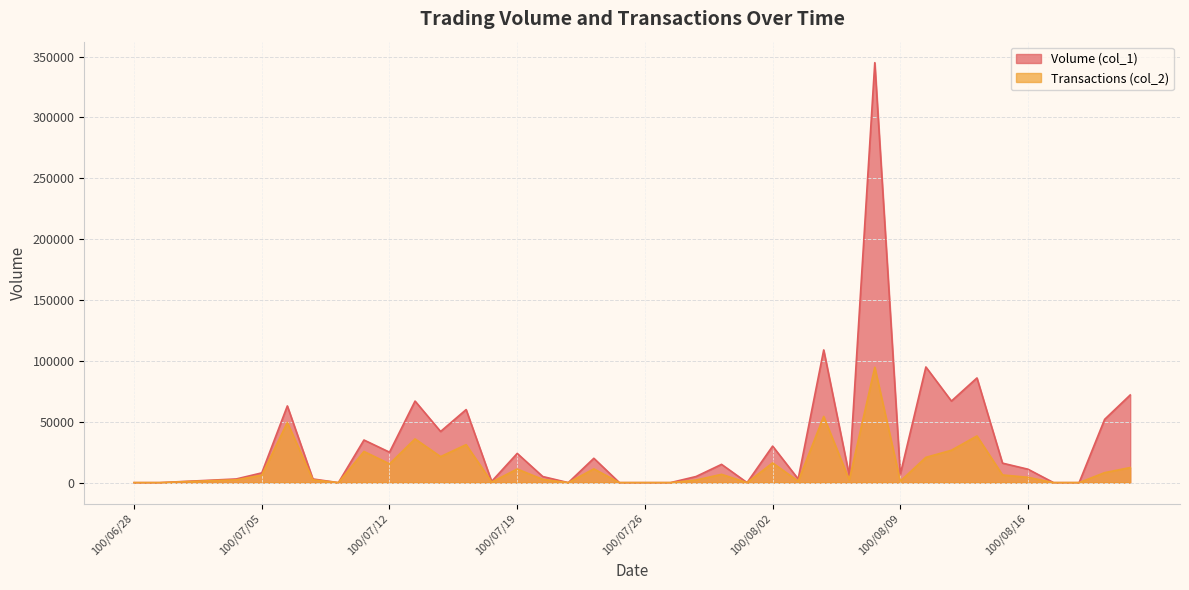

The Volume (col_1) series shows 23819 at 100/07/13. True or false?

False